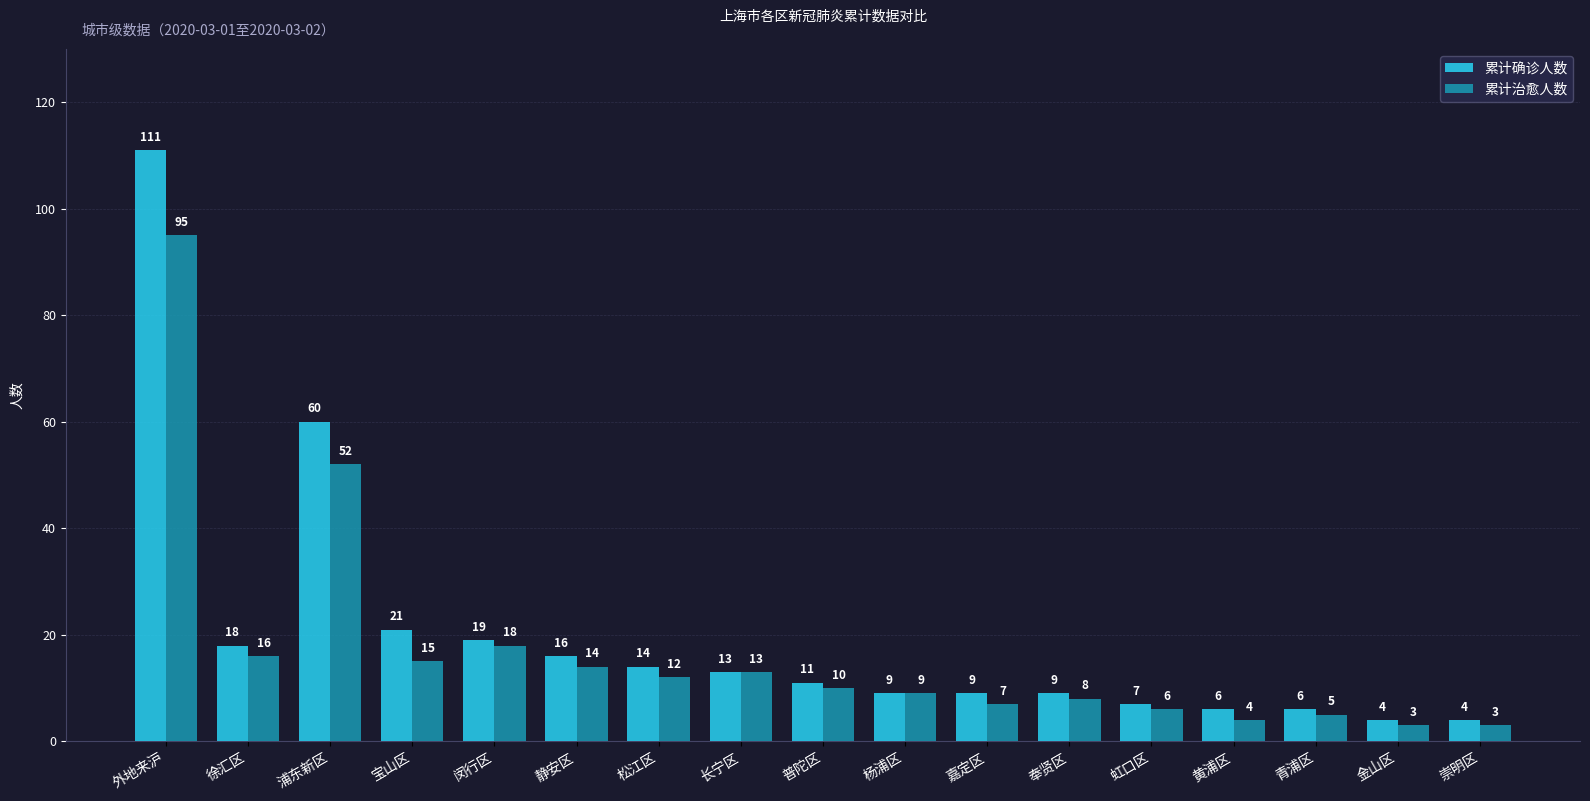

What position from the left is 浦东新区?

3